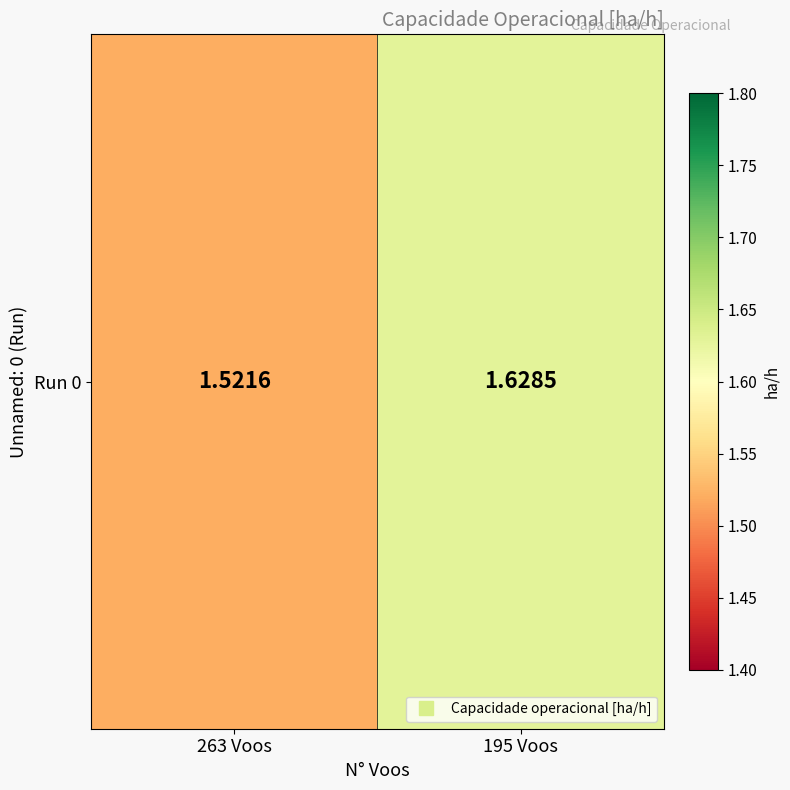

The chart shows a value of 2.3 at 195 Voos. True or false?

False